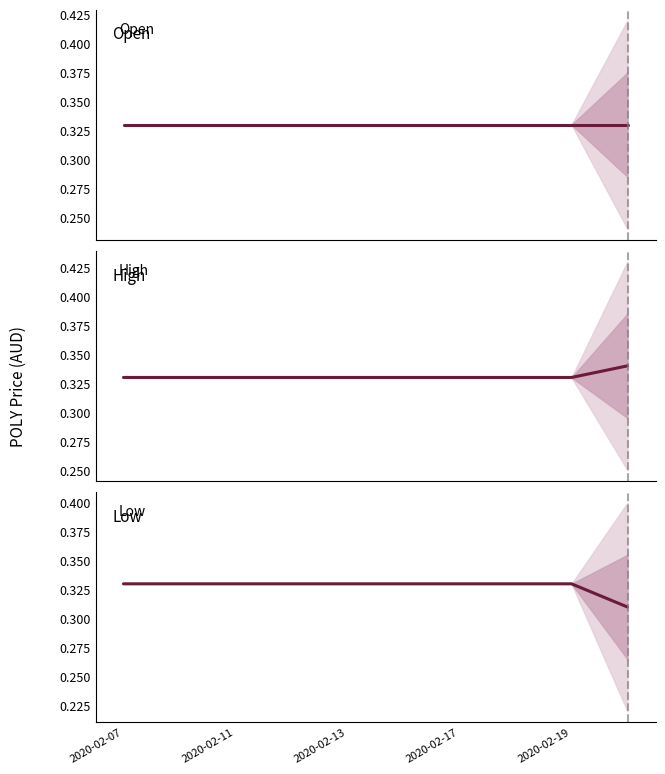

The value of Low at 2020-02-19 is 0.1. True or false?

False